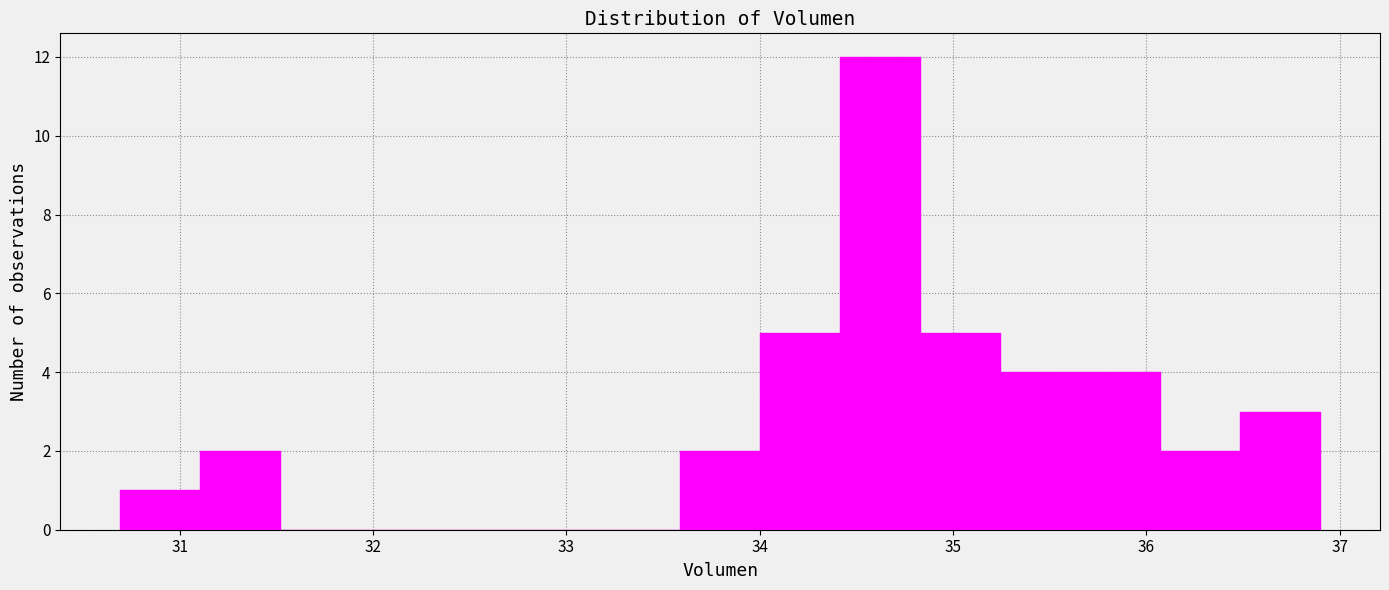

How tall is the bar that spans 36.1 to 36.5 on the x-axis? Neither the bar edges nor the heights are printed on the chart, so give them approximately, as read against the axes.

2